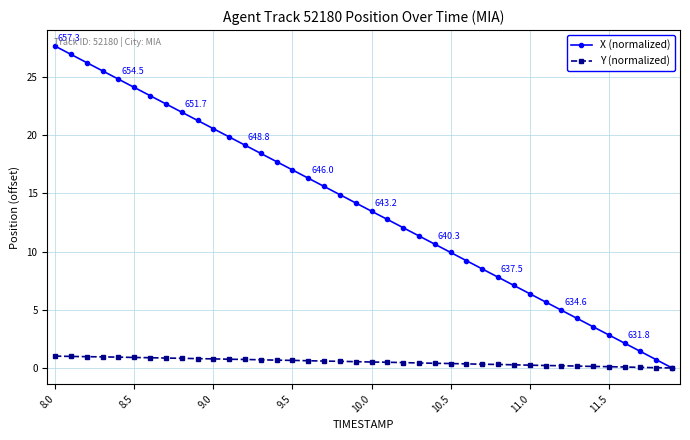

How many lines are shown in the chart?

2